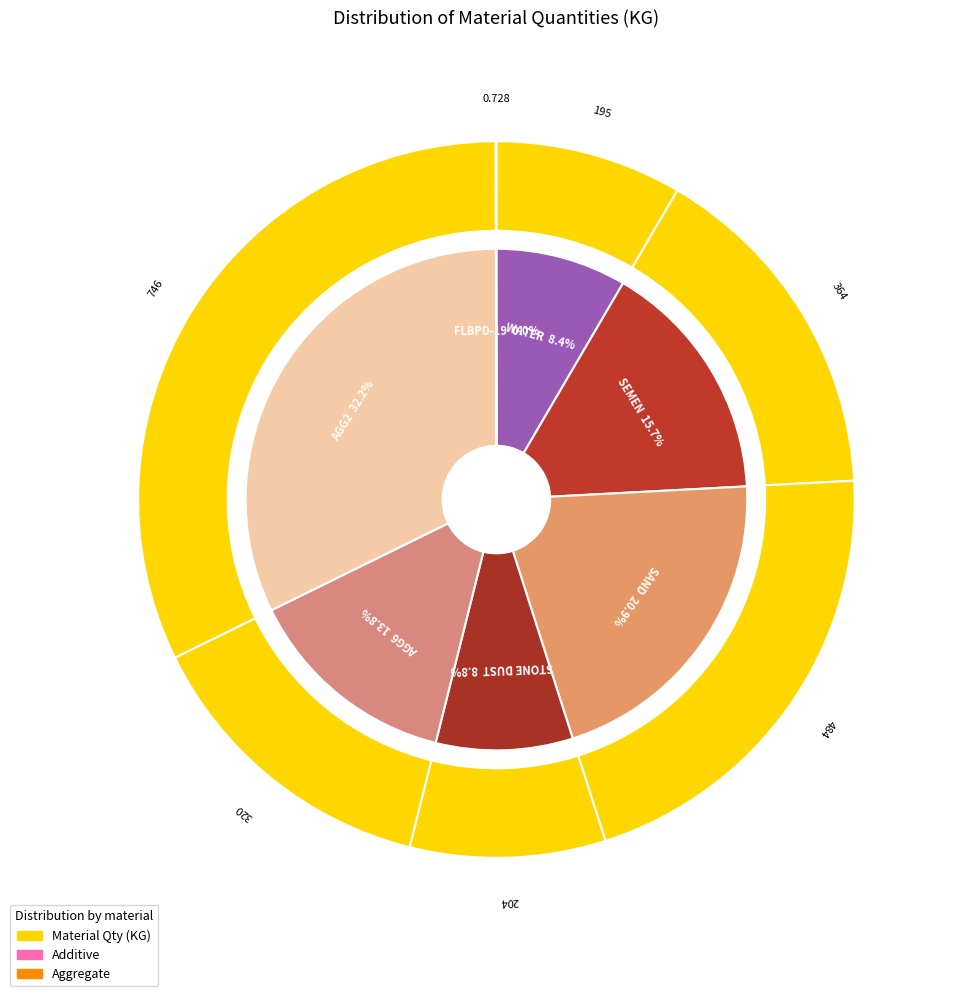

To the nearest percent, what is the difference between the largest and smallest slice percentages?

32%